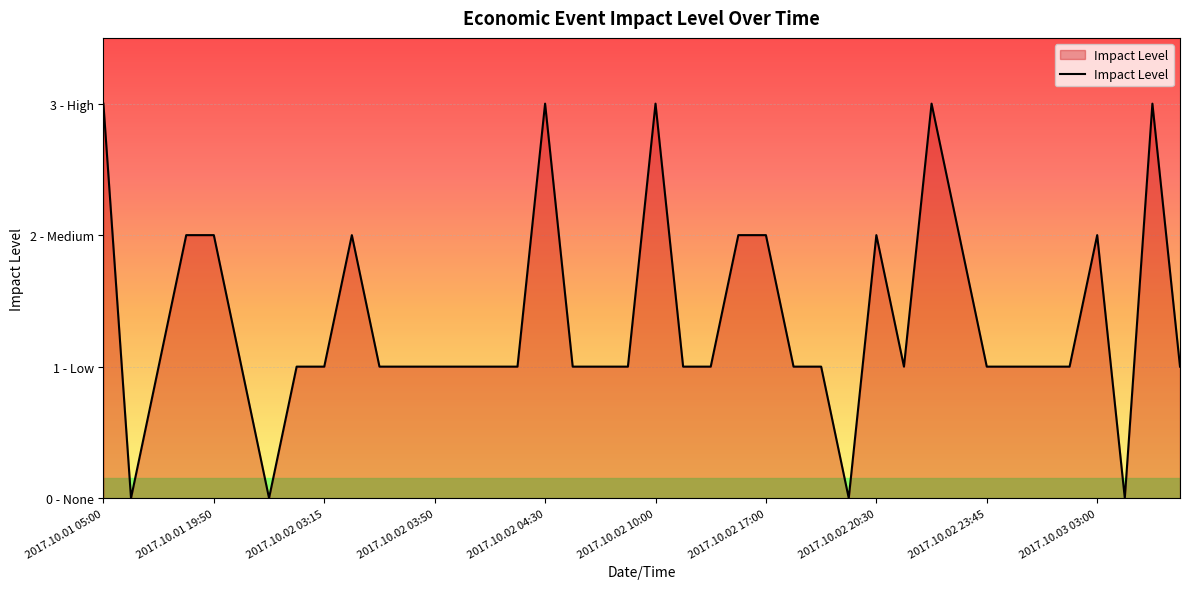

Does the chart display data point markers on the line(s)?

No